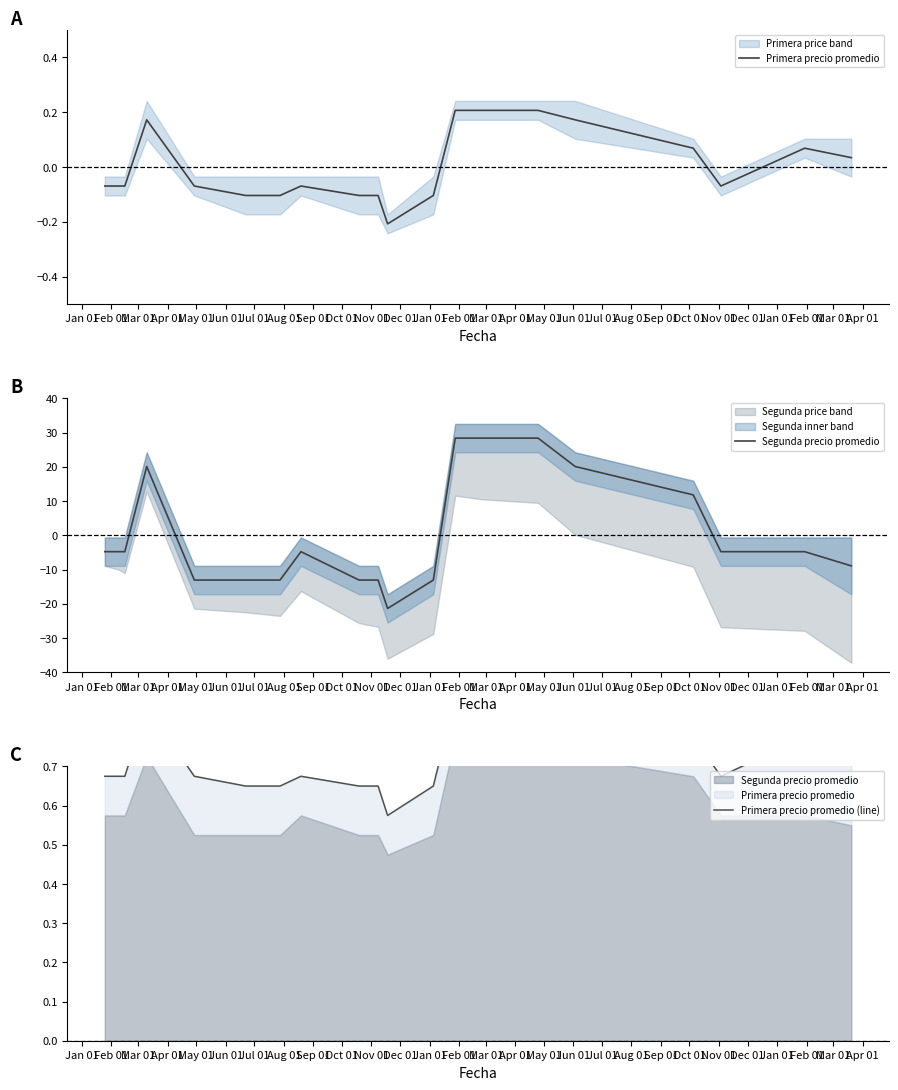

Count the Primera precio promedio (line) values in the range 0 to 1.

20